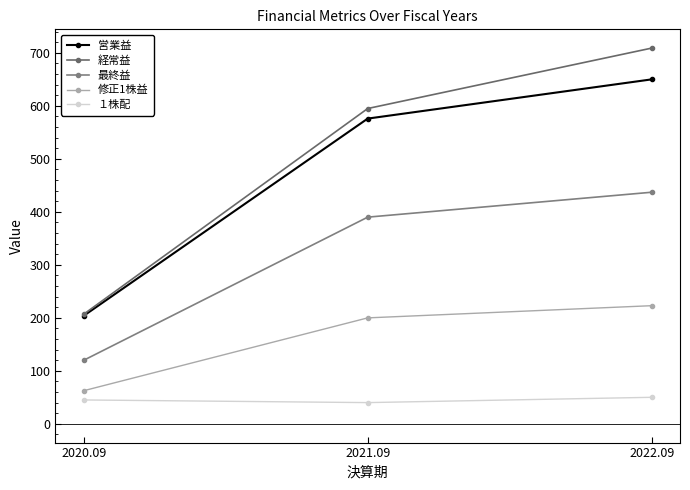

Rank the series by their maximum value, from highest to lowest.

経常益, 営業益, 最終益, 修正1株益, １株配